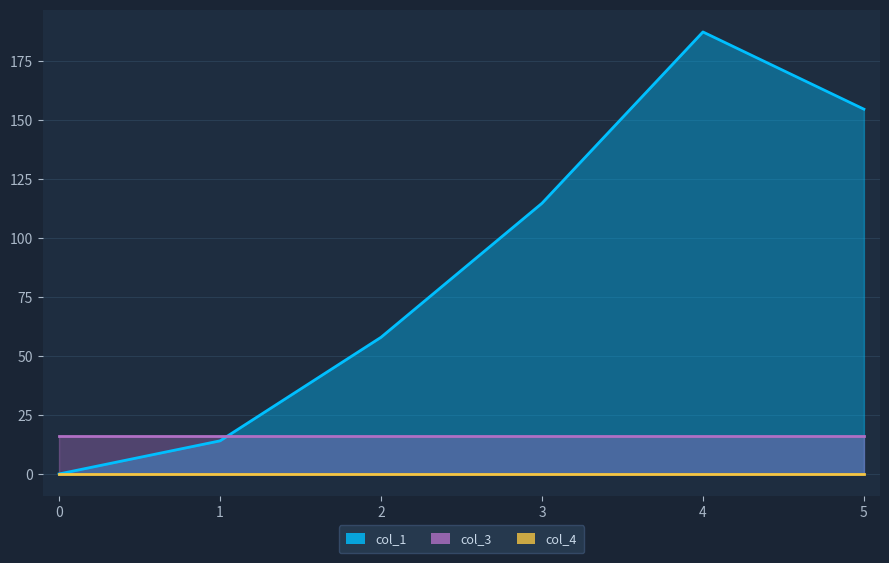

What is the approximate value of col_3 at 3?

16.0